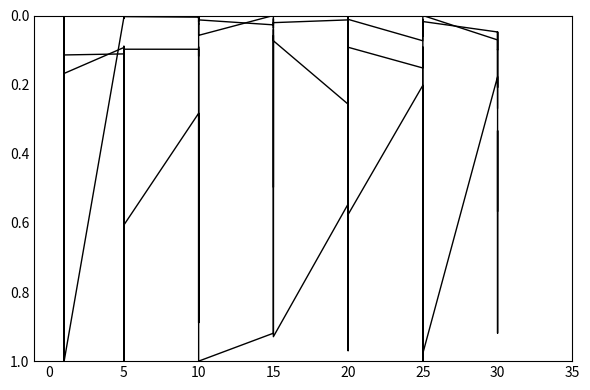

What is the sum of the currentAveragePrice values at 15 and 10?

0.1